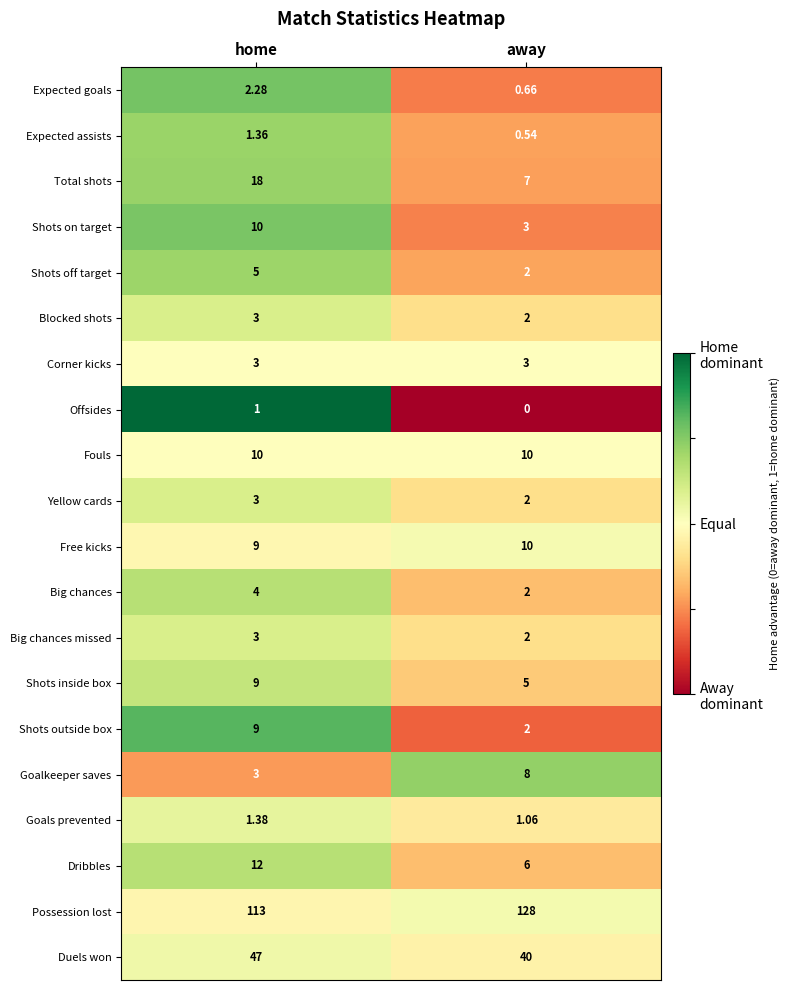

Which category has the lowest value across all series?

away